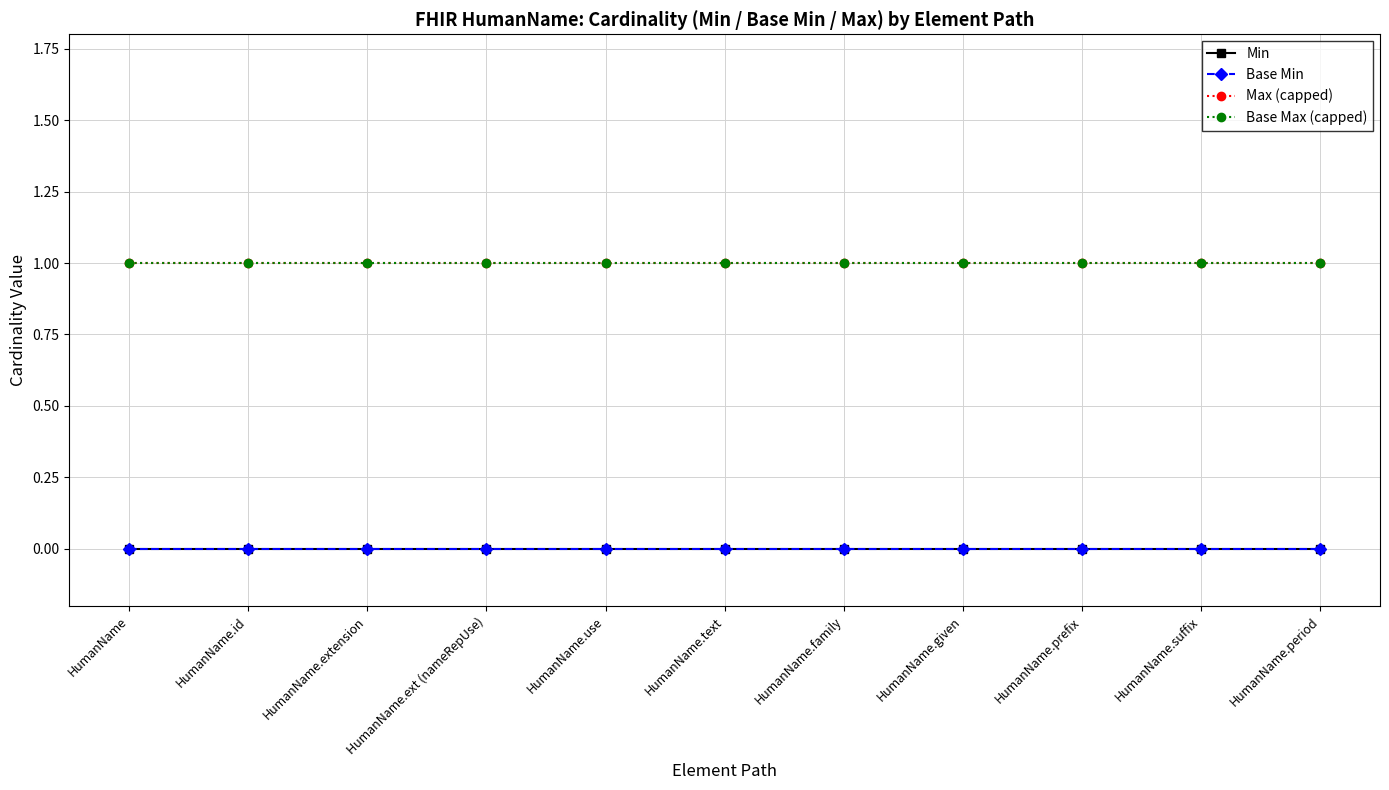

Which series has the largest total across all categories?

Max (capped)